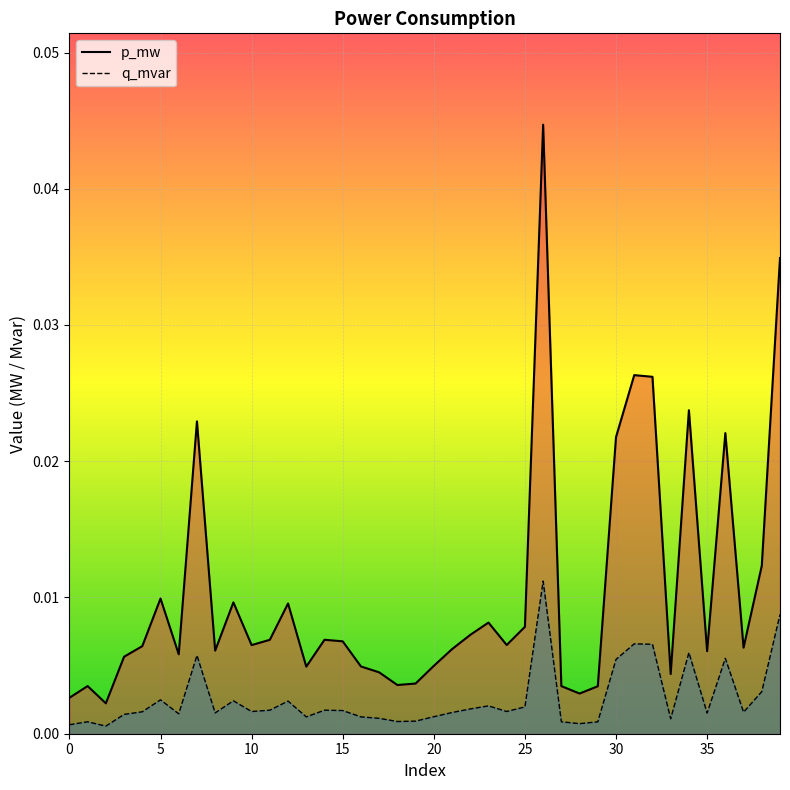

Count the number of data series in this chart.

2